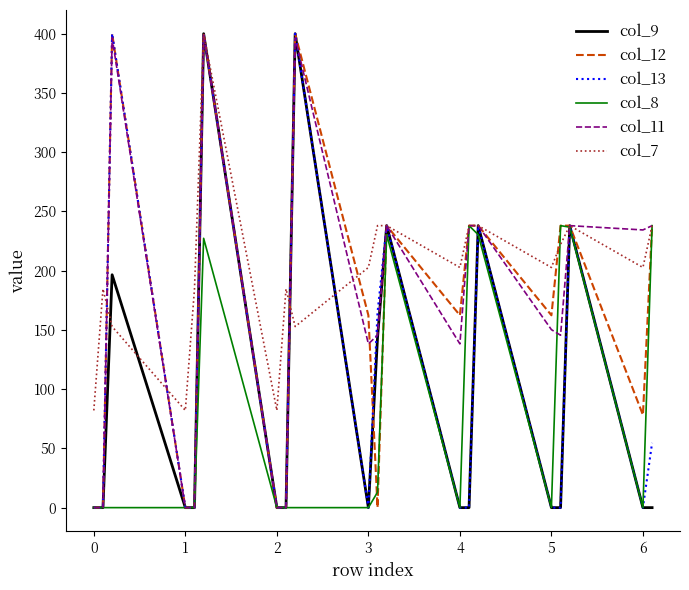

How many lines are shown in the chart?

6